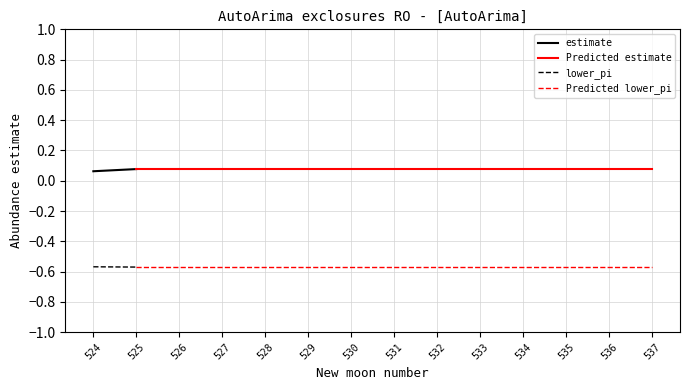

Which category has the highest value across all series?

525